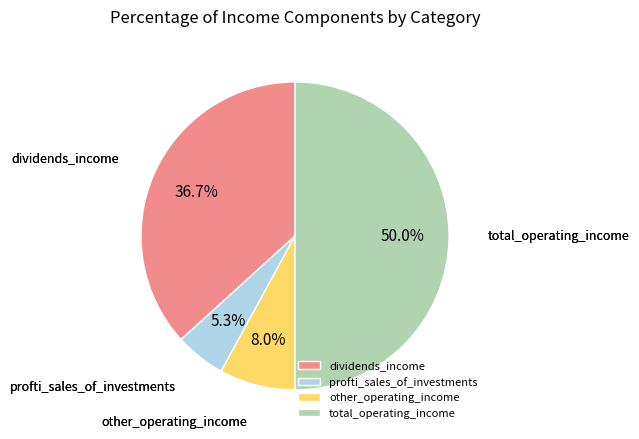

Combined, what portion of the pie is total_operating_income and dividends_income?

86.7%